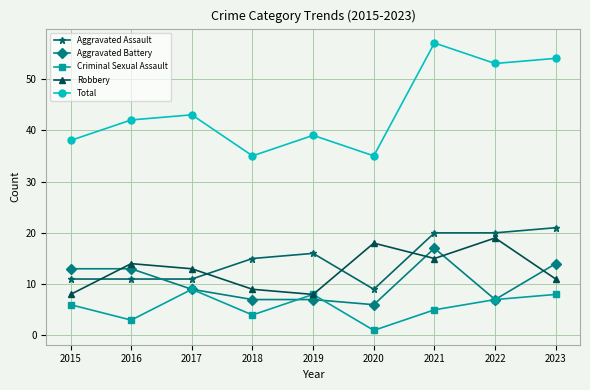

The value of Aggravated Assault at 2015 is 11. True or false?

True